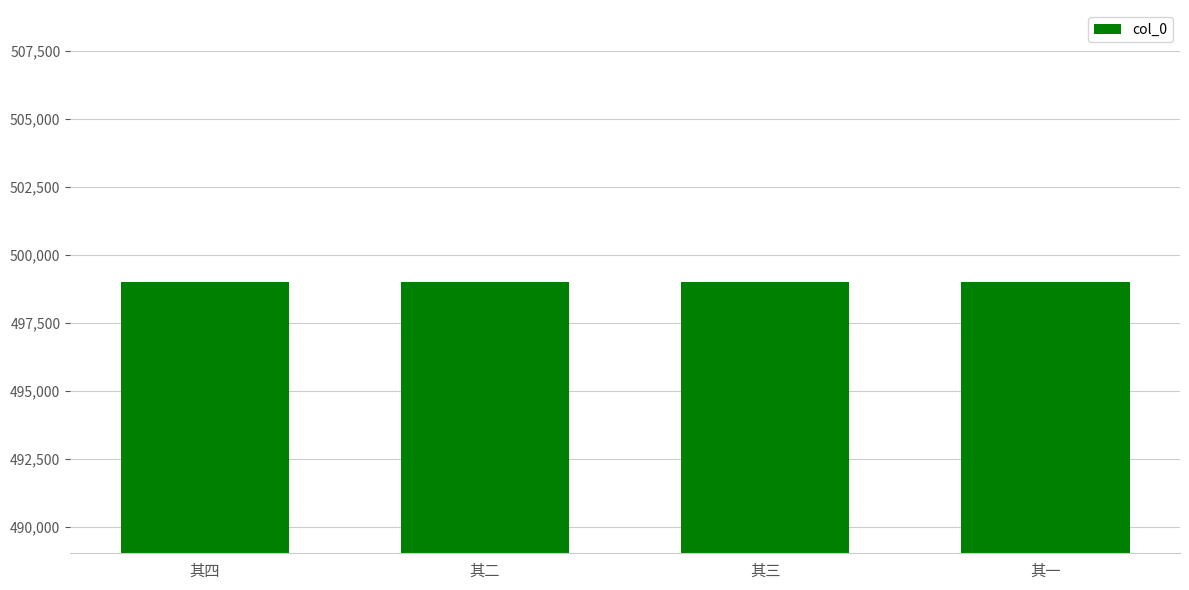

What is the sum of the values at 其一 and 其三?

998044